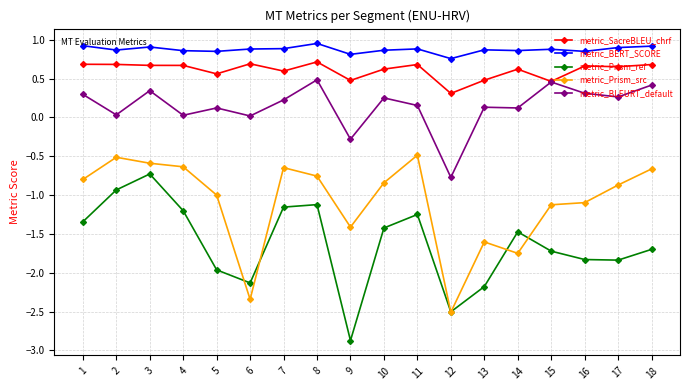

What is the sum of all metric_SacreBLEU_chrf values?

10.9